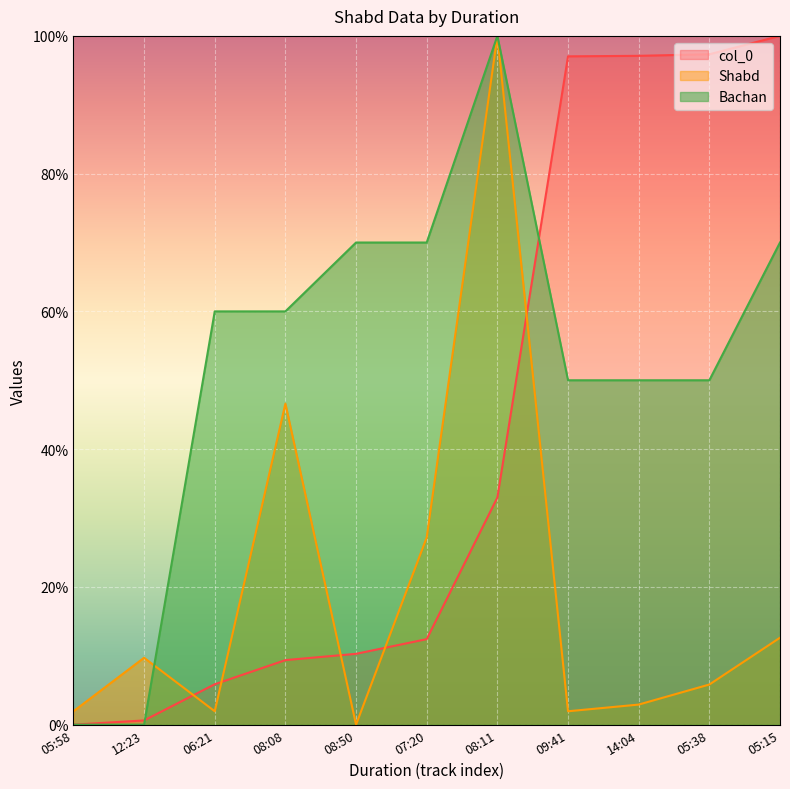

What is the sum of all Shabd values?

210.7